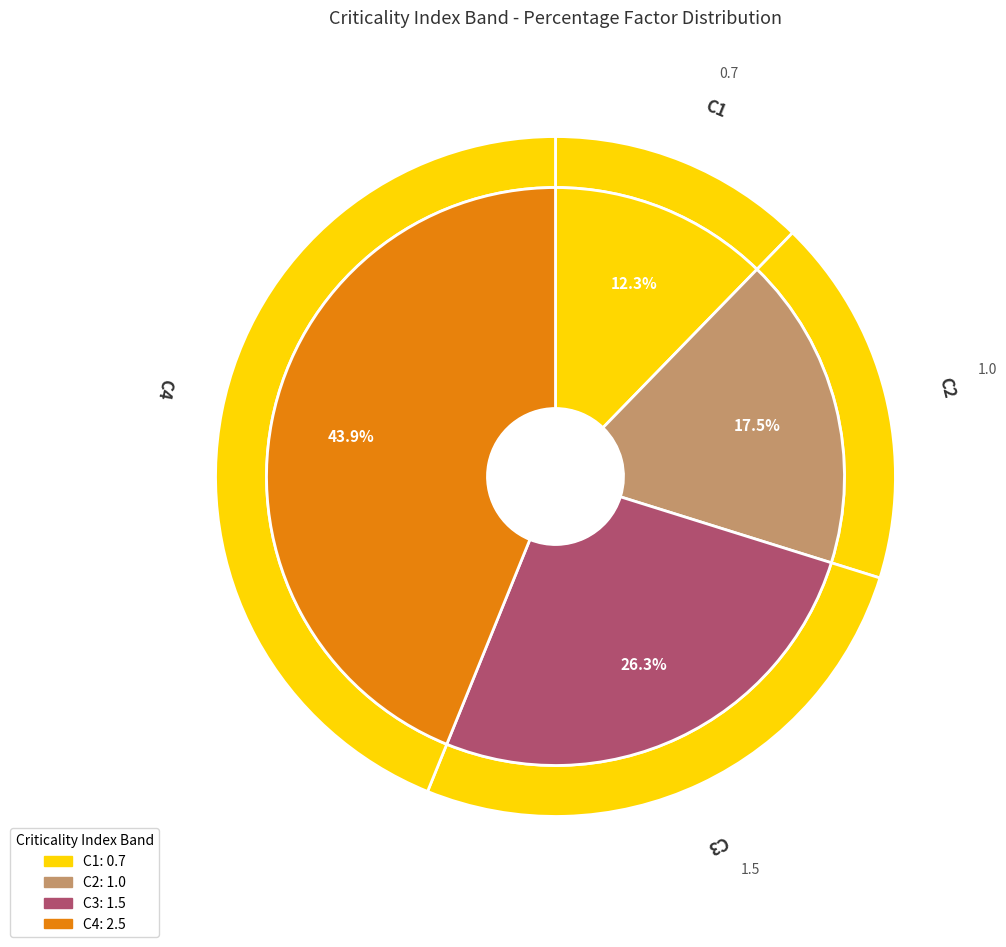

Which category has the smallest portion of the pie?

C1